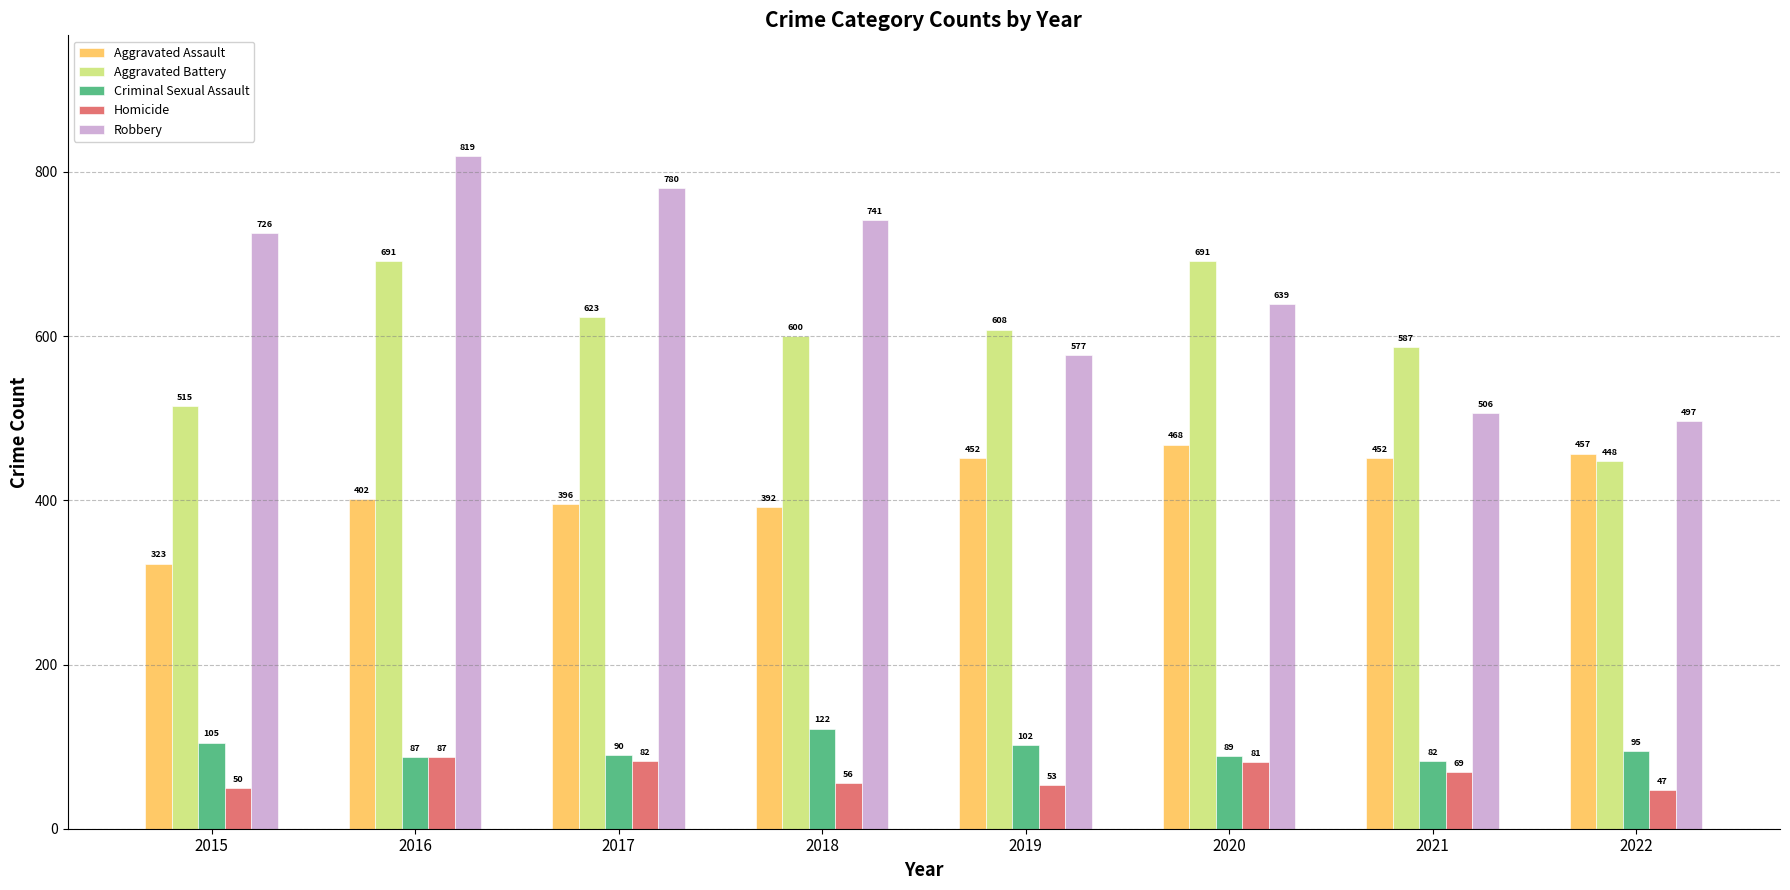

How many series are shown in this chart?

5